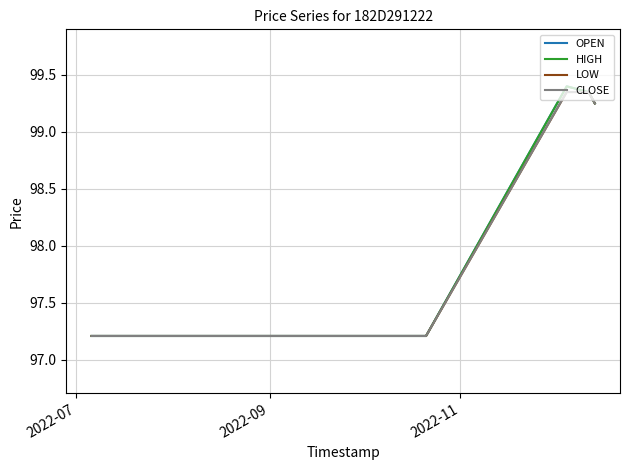

True or false: CLOSE and HIGH intersect in this chart.

False